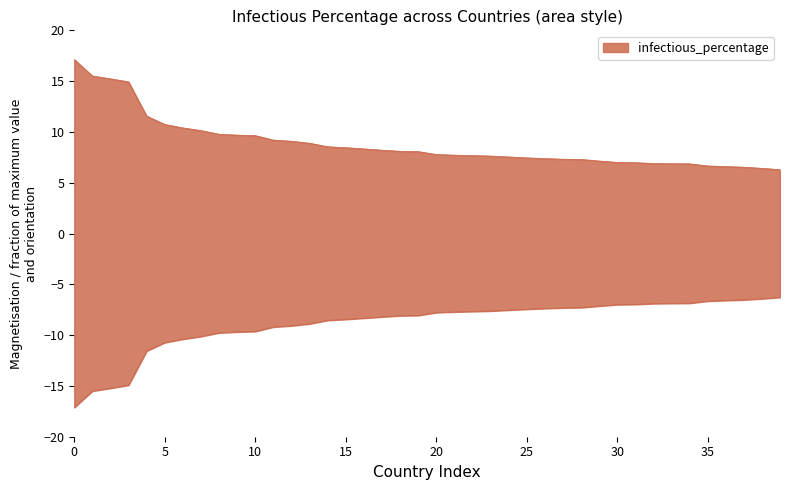

What is the maximum value shown in the chart?

17.1